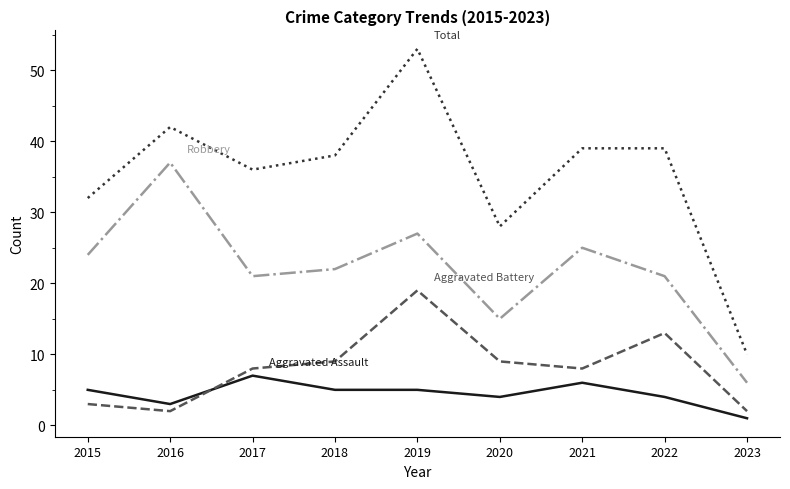

At which category does the chart reach its peak across all series?

2019